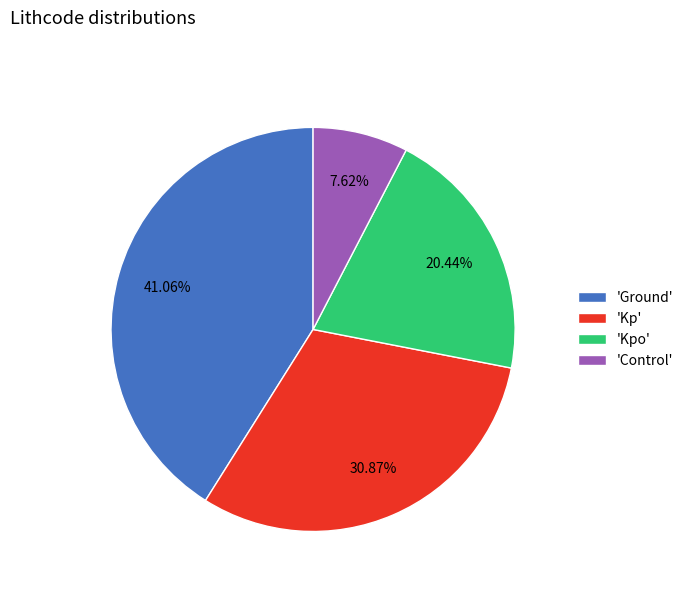

Is there any slice that represents more than half of the pie?

No